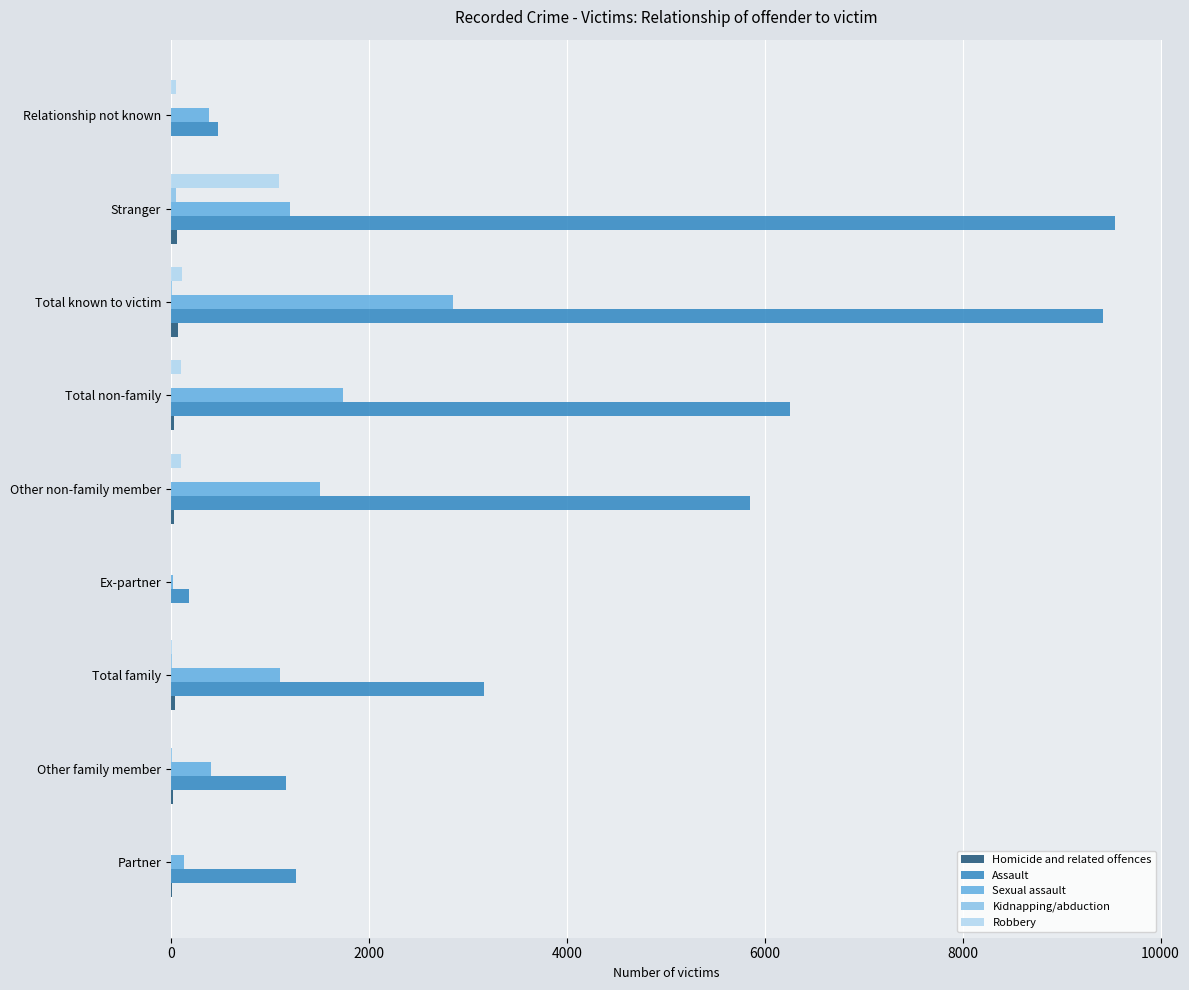

At which label is Assault closest to 4861?

Other non-family member